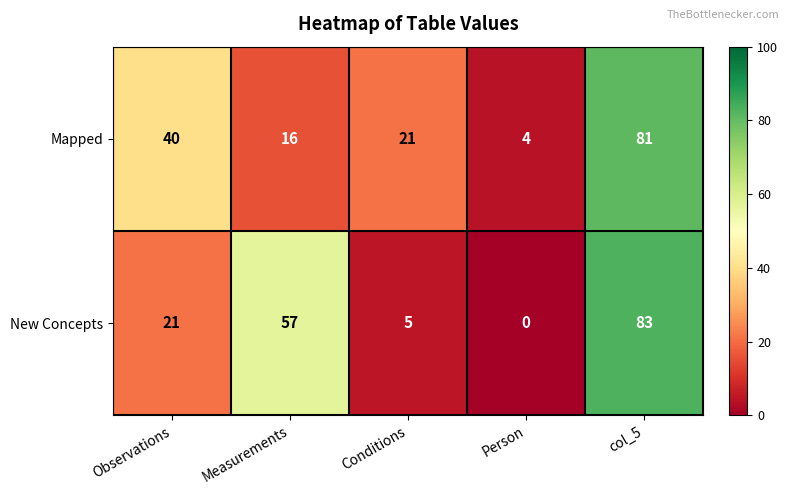

Count the number of data series in this chart.

2